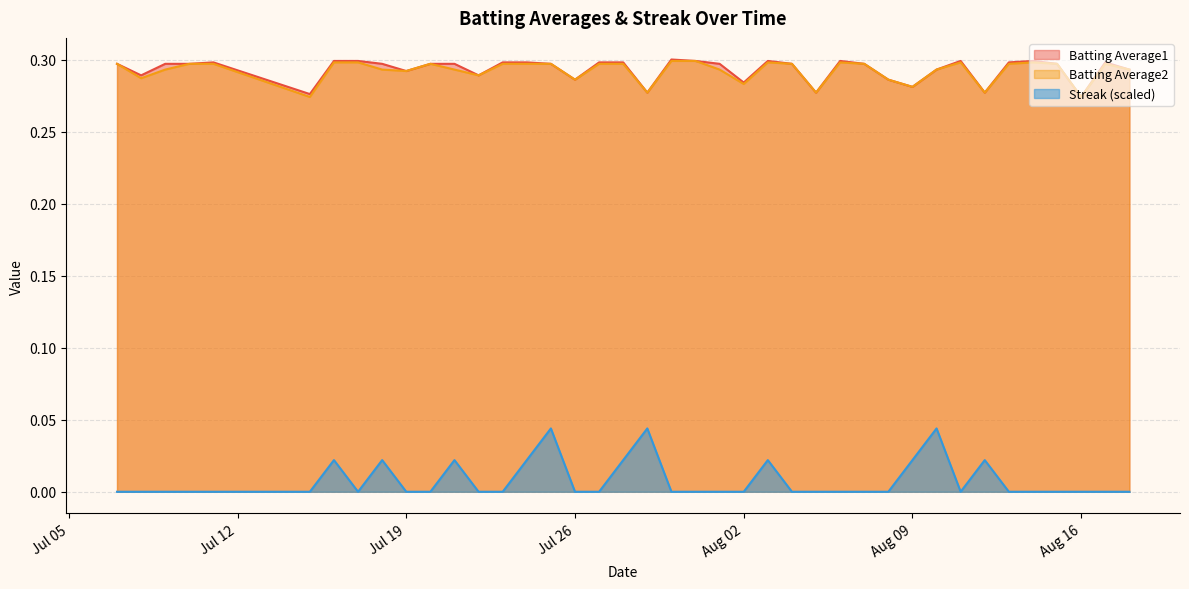

Does the chart display data point markers on the line(s)?

No